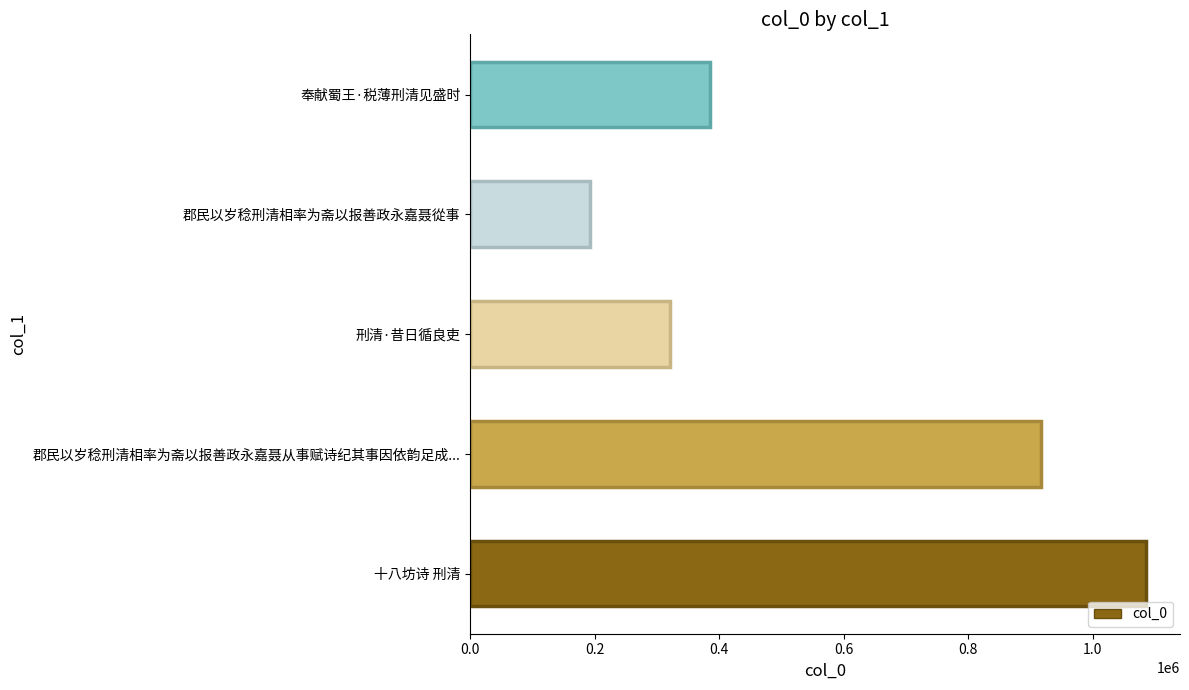

Rank the categories by value from highest to lowest.

十八坊诗 刑清, 郡民以岁稔刑清相率为斋以报善政永嘉聂从事赋诗纪其事因依韵足成..., 奉献蜀王·税薄刑清见盛时, 刑清·昔日循良吏, 郡民以岁稔刑清相率为斋以报善政永嘉聂從事